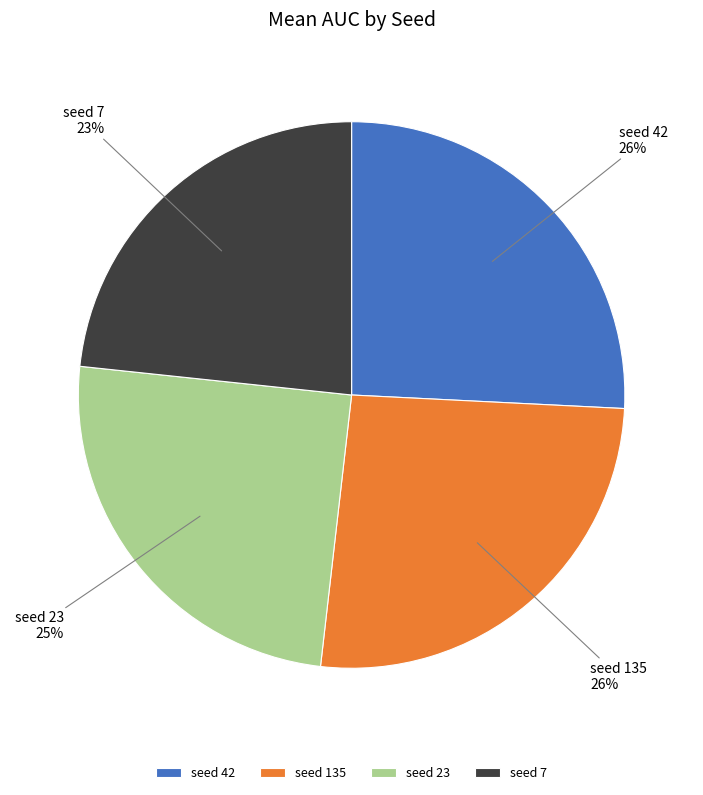

What is the ratio of the value at seed 42 to the value at seed 7?

1.1